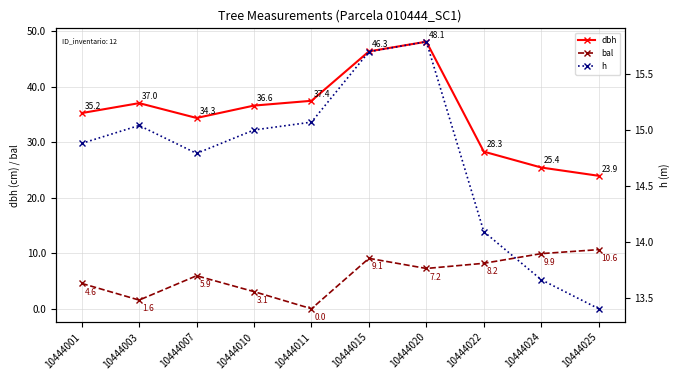

At which label does dbh reach its peak?

10444020